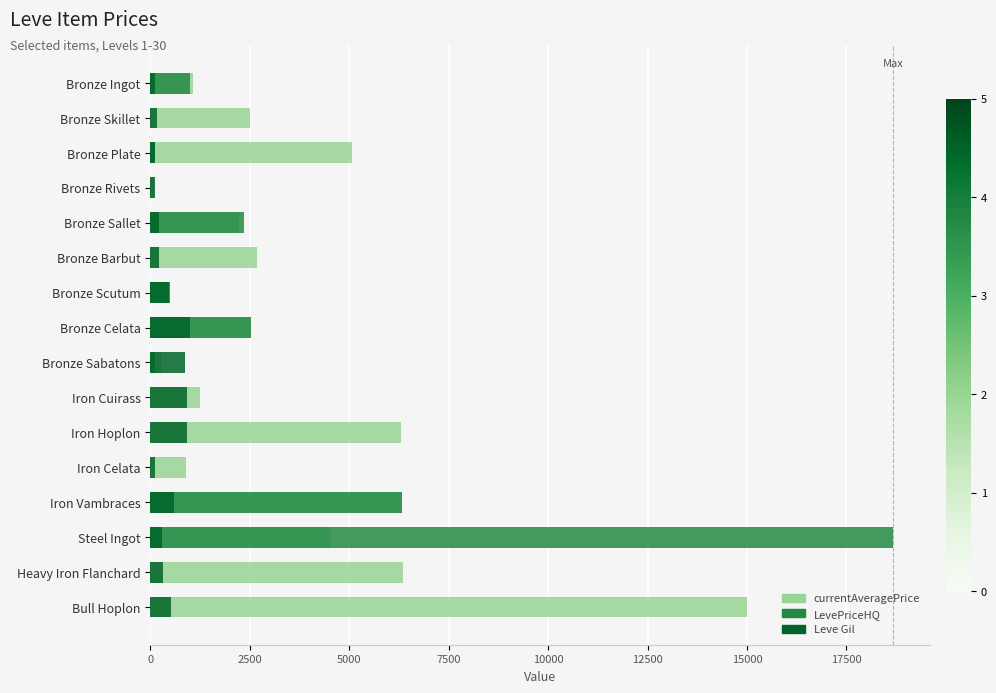

What is the sum of all Leve Gil values?

6947.0